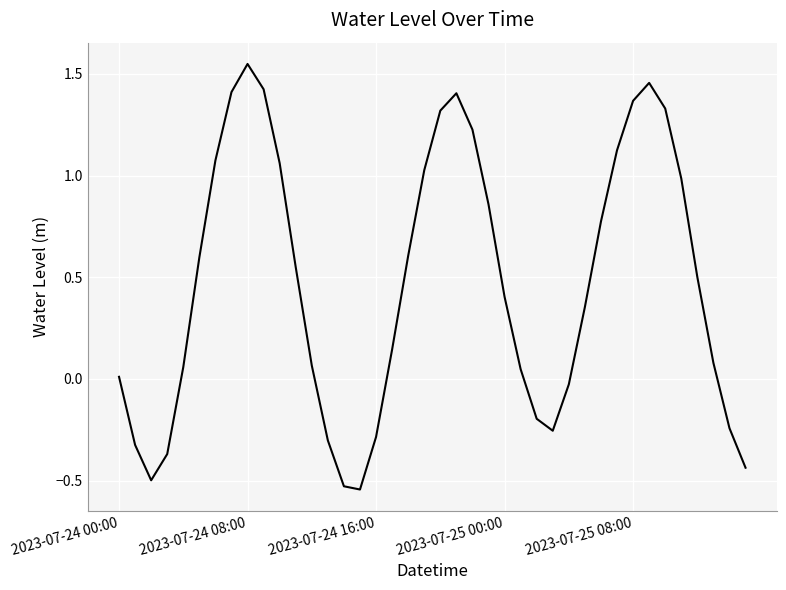

What is the difference between the maximum and minimum values?

2.1